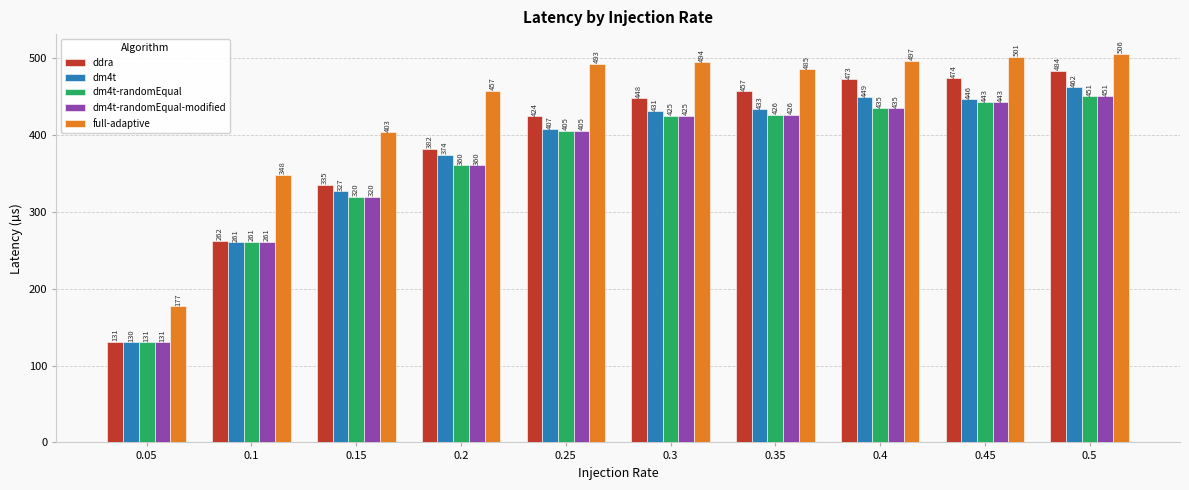

What is the label of the 2nd bar from the right?

0.45